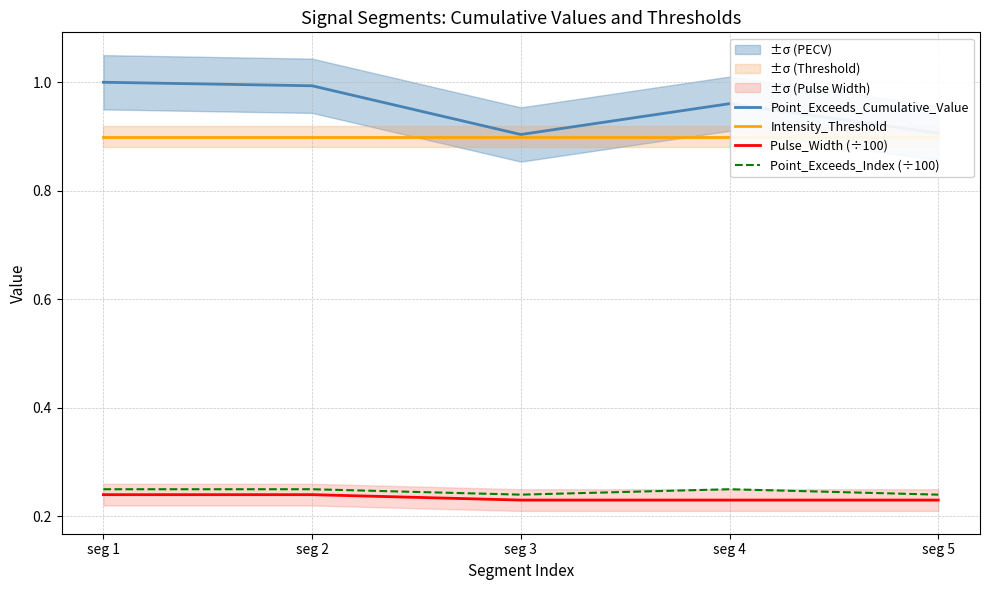

At seg 3, list the series in order from largest to smallest.

Point_Exceeds_Cumulative_Value, Intensity_Threshold, Point_Exceeds_Index (÷100), Pulse_Width (÷100)